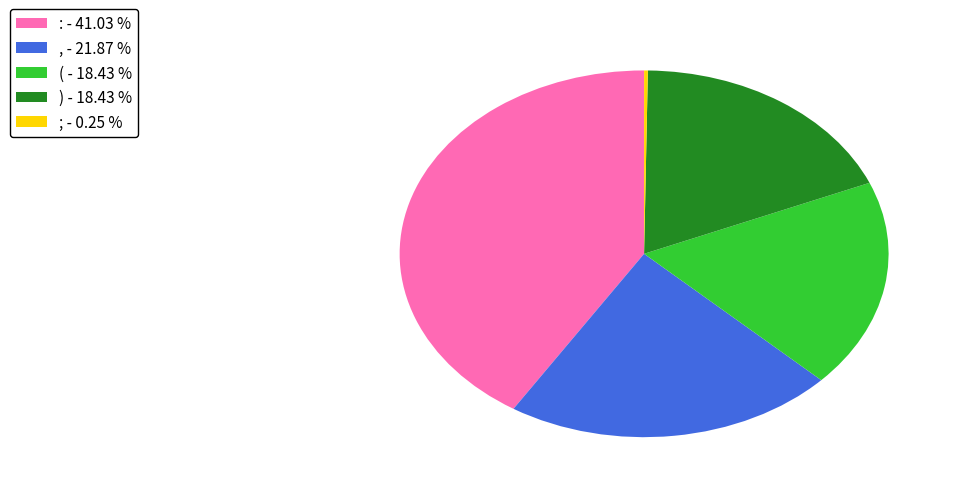

Is ( the majority of the pie?

No